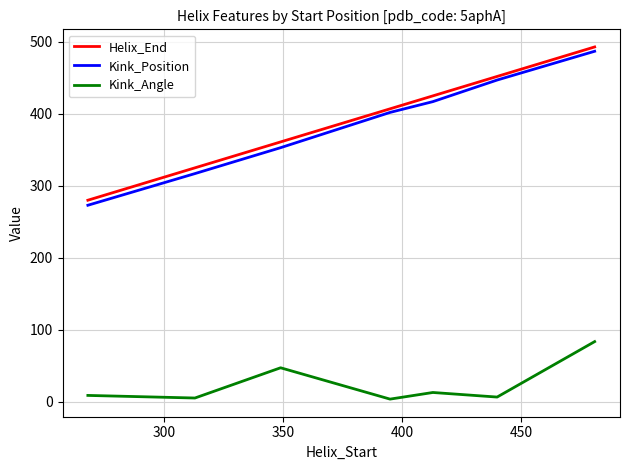

What is the highest value of the Kink_Position series?

487.0